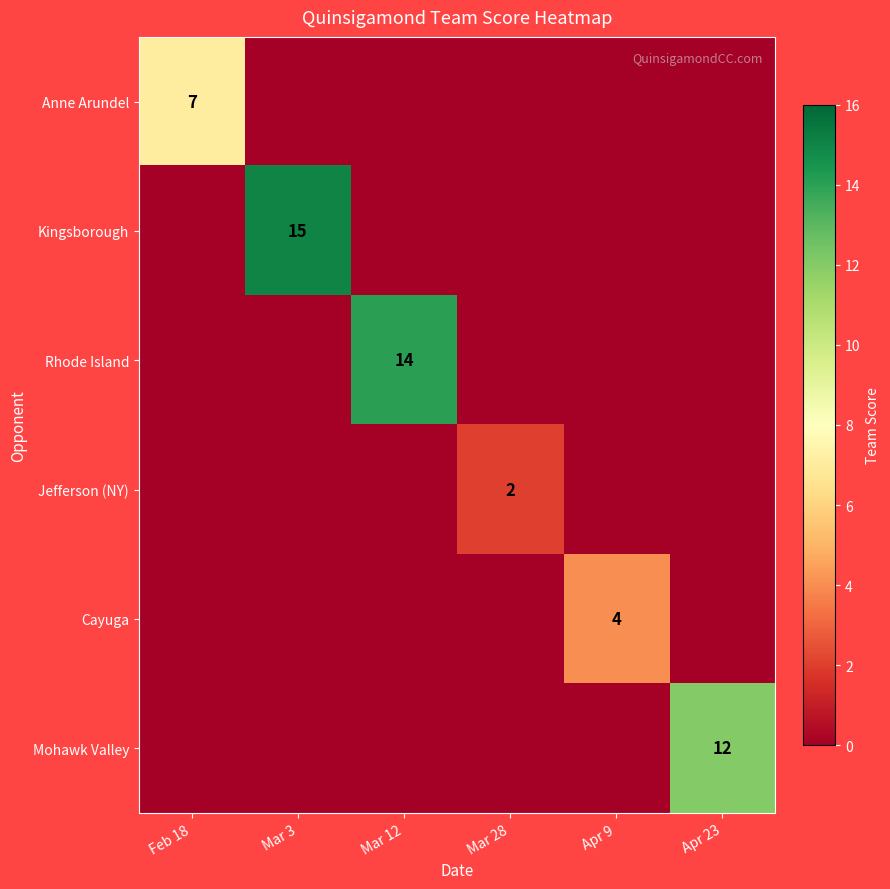

The Jefferson (NY) series shows 3 at Mar 28. True or false?

False